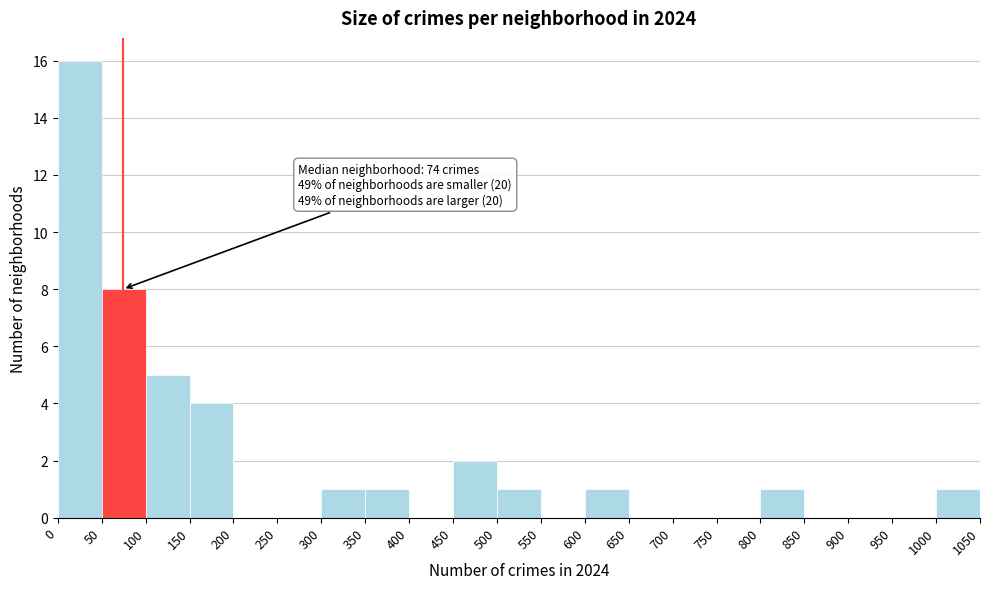

Which range on the x-axis has the tallest bar?

0 to 50